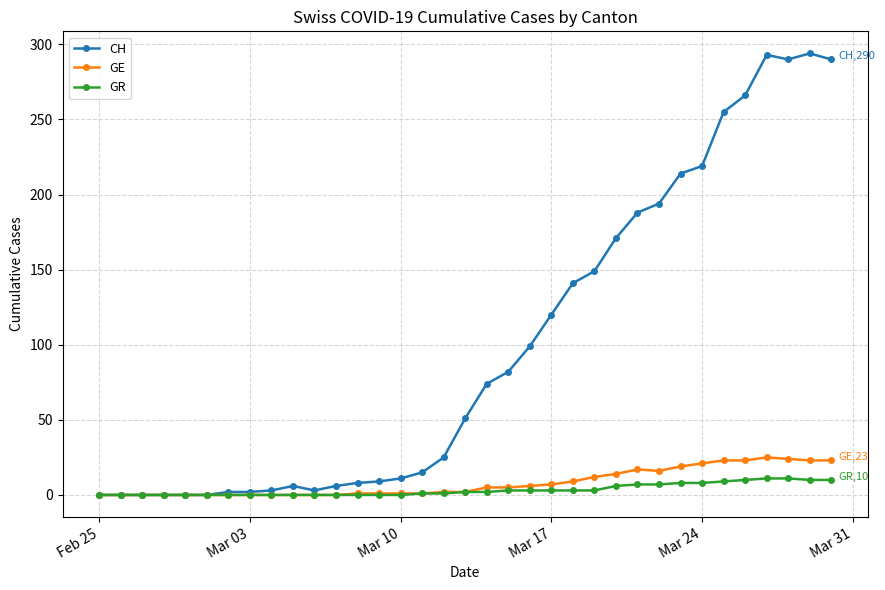

What is the highest value of the GR series?

11